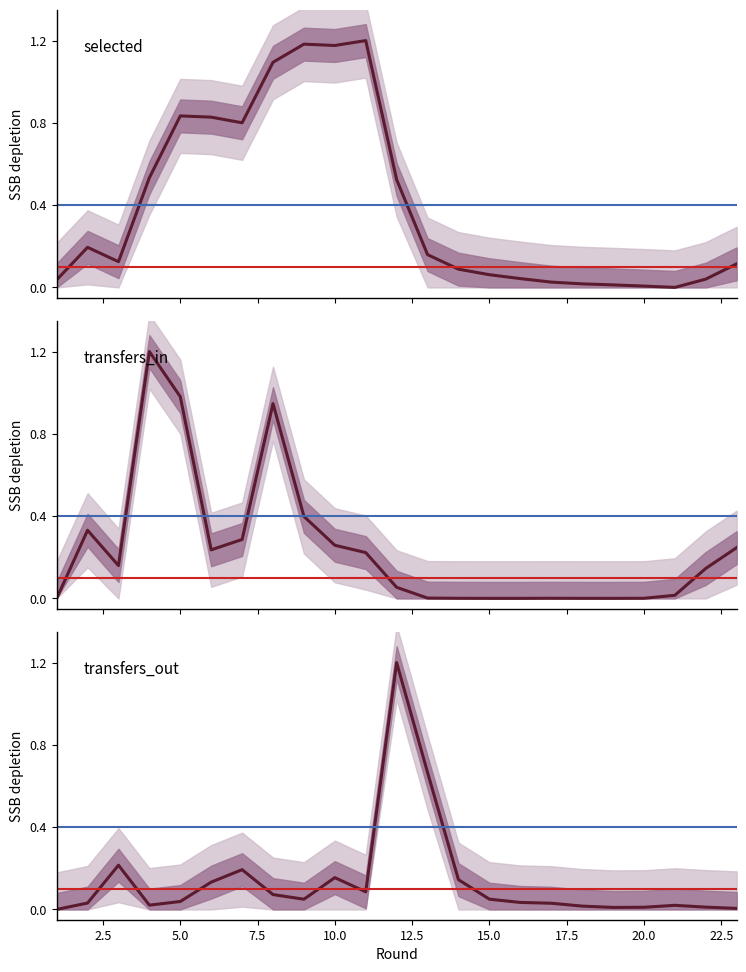

How many lines are shown in the chart?

3